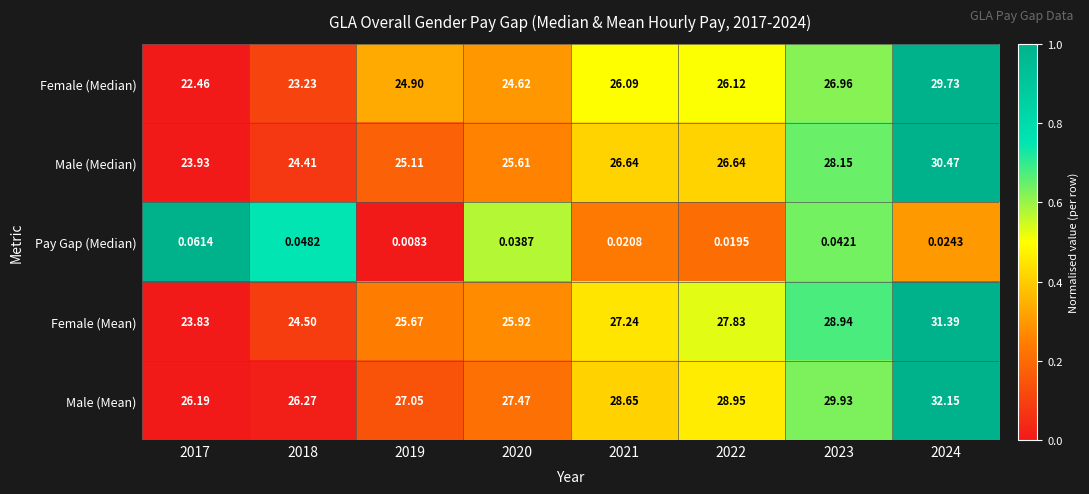

Rank the series by their maximum value, from highest to lowest.

Male (Mean), Female (Mean), Male (Median), Female (Median), Pay Gap (Median)